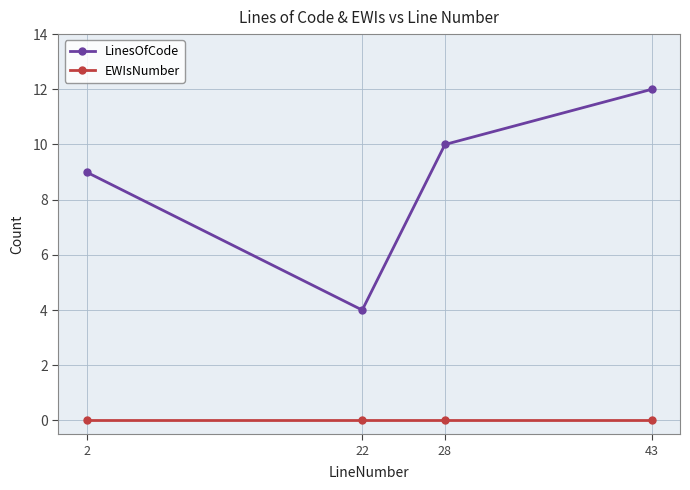

True or false: LinesOfCode has more than 2 points higher than both neighbors.

False